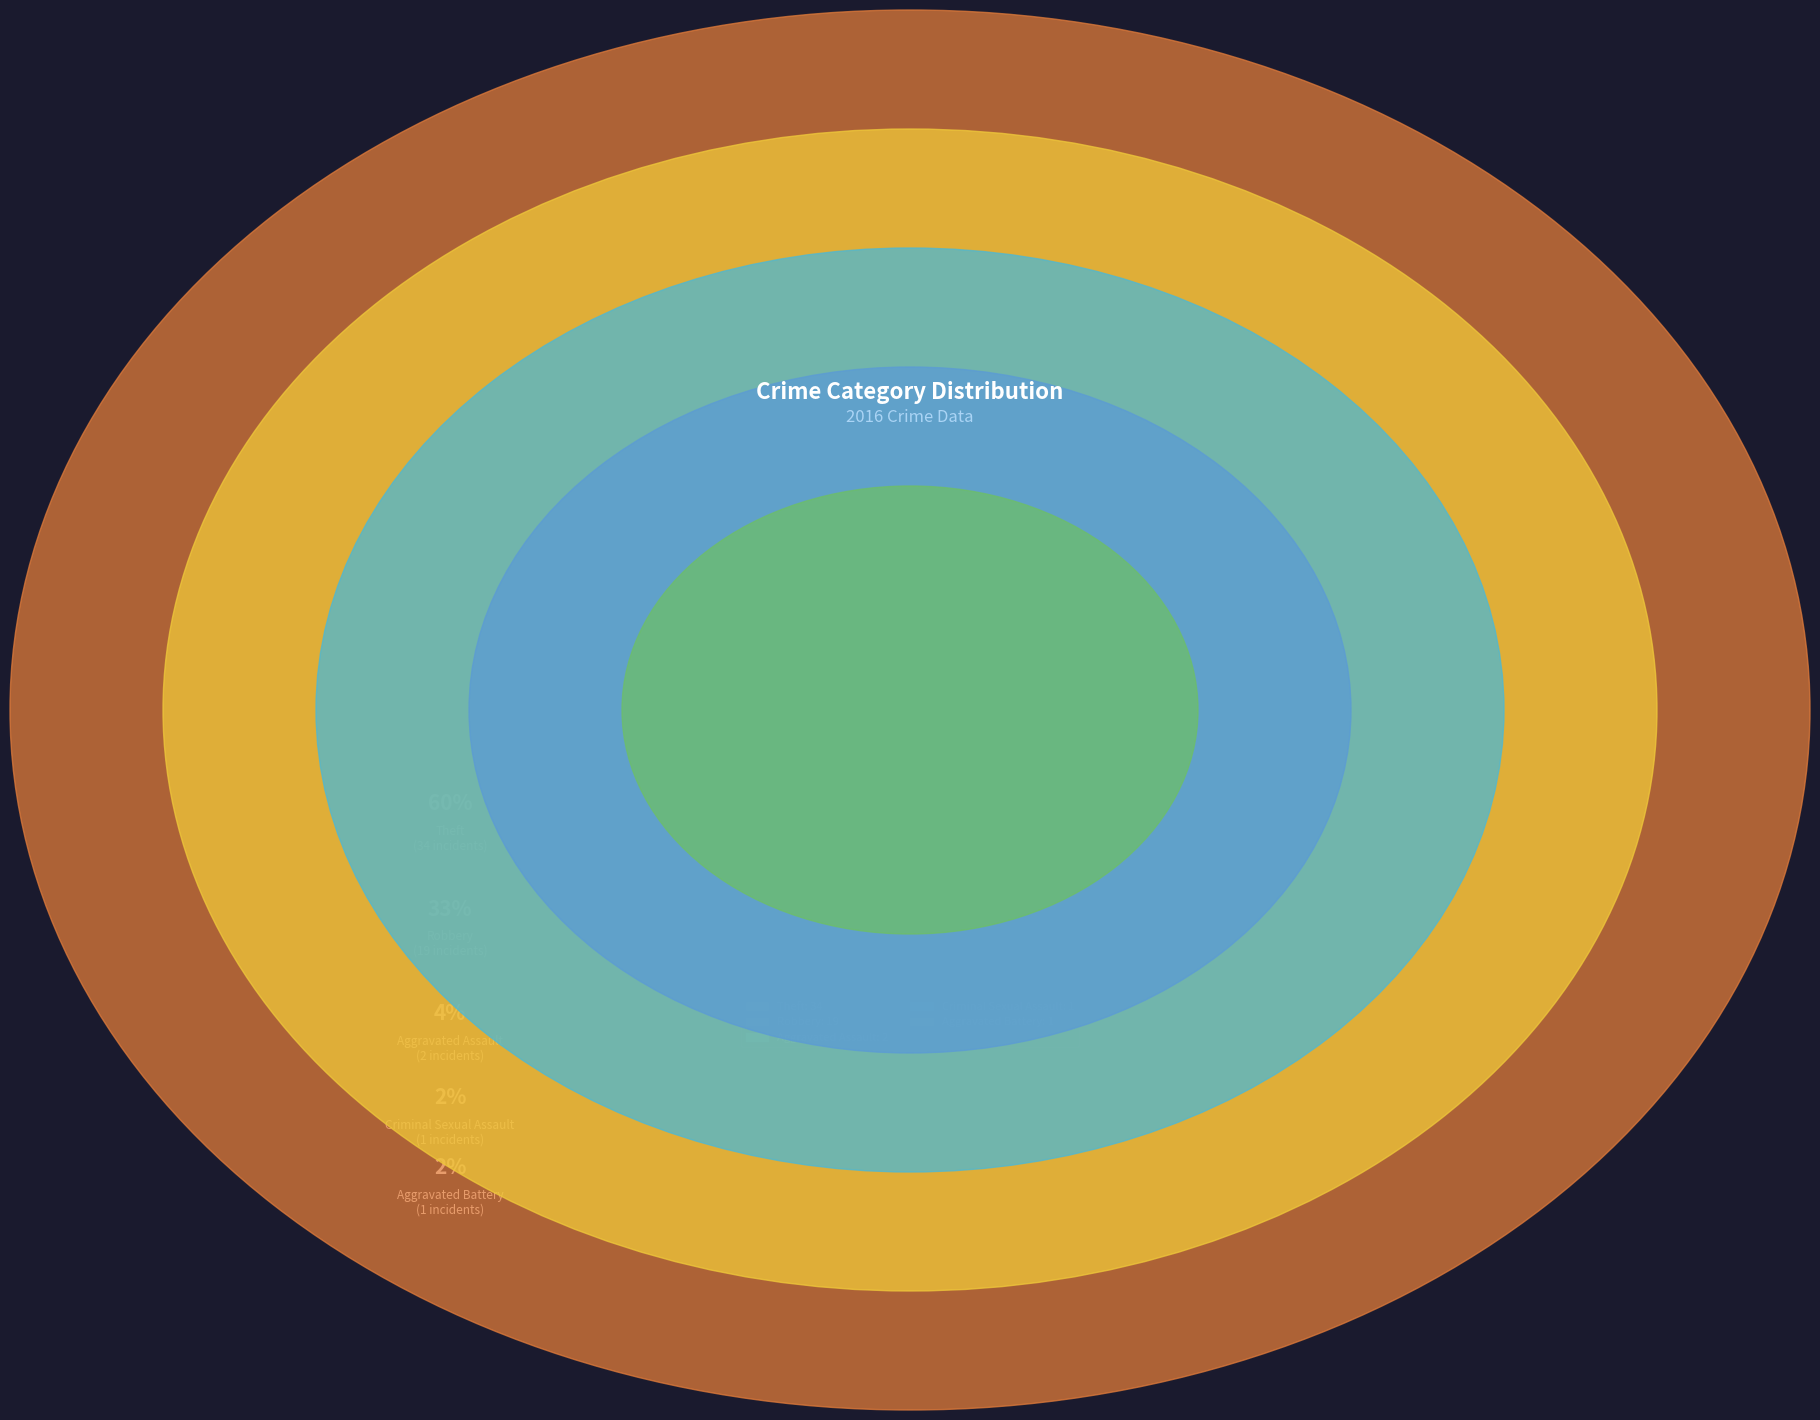

True or false: Criminal Sexual Assault accounts for 2% of the total.

True